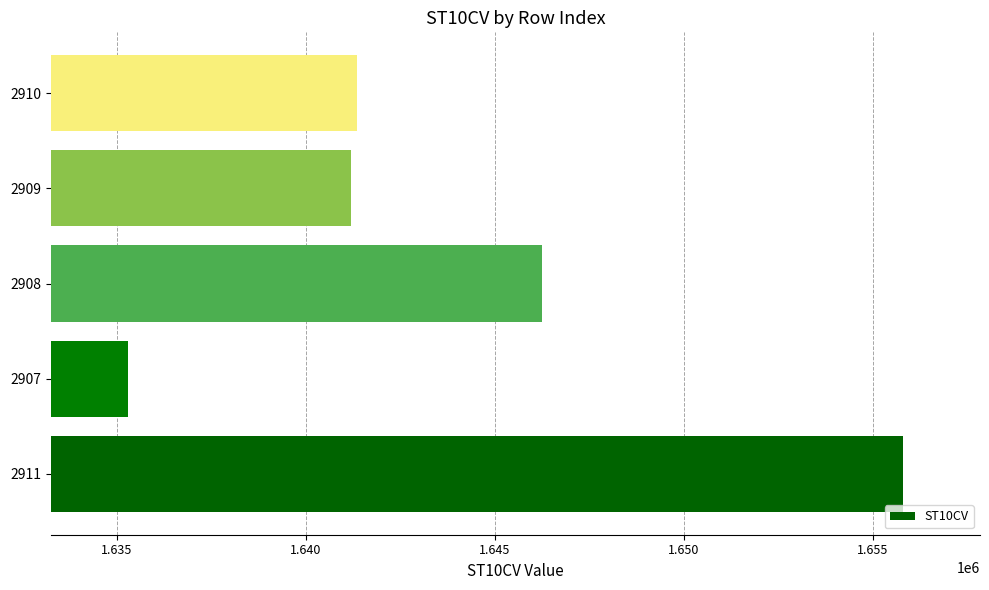

What is the difference between the second highest and minimum values?

10950